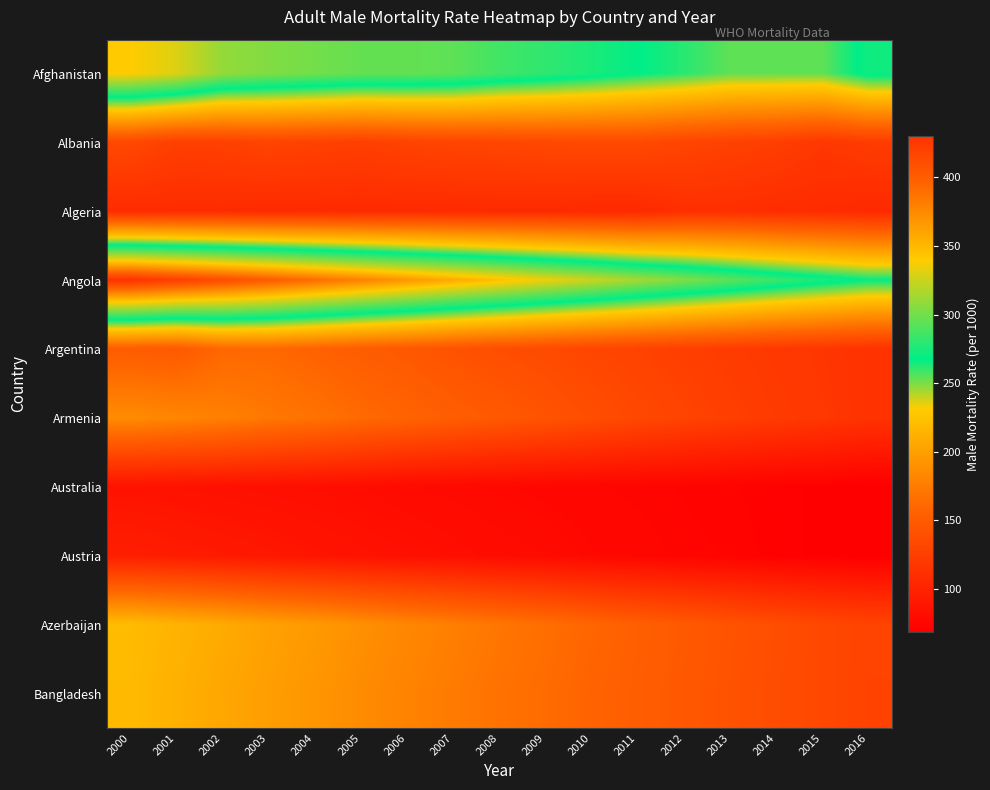

What is the maximum value shown in the chart?

430